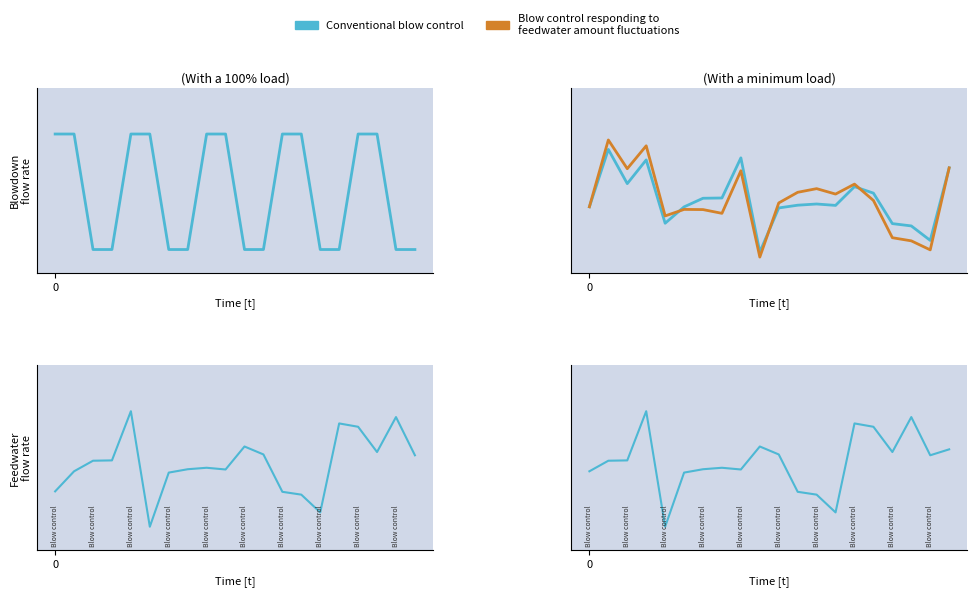

Reading right to left, list all the values displayed in this chart.

col_5: 19=0.0	18=0.0	17=1.0	16=1.0	15=0.0	14=0.0	13=1.0	12=1.0	11=0.0	10=0.0	9=1.0	8=1.0	7=0.0	6=0.0	5=1.0	4=1.0	3=0.0	2=0.0	1=1.0	0=1.0
col_2: 19=0.8	18=0.1	17=0.3	16=0.3	15=0.6	14=0.6	13=0.5	12=0.5	11=0.5	10=0.4	9=0.0	8=0.9	7=0.5	6=0.5	5=0.4	4=0.3	3=0.9	2=0.7	1=1.0	0=0.4
col_3: 19=0.8	18=0.0	17=0.1	16=0.1	15=0.5	14=0.7	13=0.6	12=0.6	11=0.6	10=0.5	9=-0.0	8=0.8	7=0.4	6=0.4	5=0.4	4=0.4	3=1.0	2=0.8	1=1.1	0=0.4
col_6: 19=0.6	18=0.9	17=0.6	16=0.9	15=0.9	14=0.1	13=0.3	12=0.3	11=0.6	10=0.7	9=0.5	8=0.5	7=0.5	6=0.5	5=0.0	4=1.0	3=0.6	2=0.6	1=0.5	0=0.3
col_7: 19=0.7	18=0.6	17=0.9	16=0.6	15=0.9	14=0.9	13=0.1	12=0.3	11=0.3	10=0.6	9=0.7	8=0.5	7=0.5	6=0.5	5=0.5	4=0.0	3=1.0	2=0.6	1=0.6	0=0.5